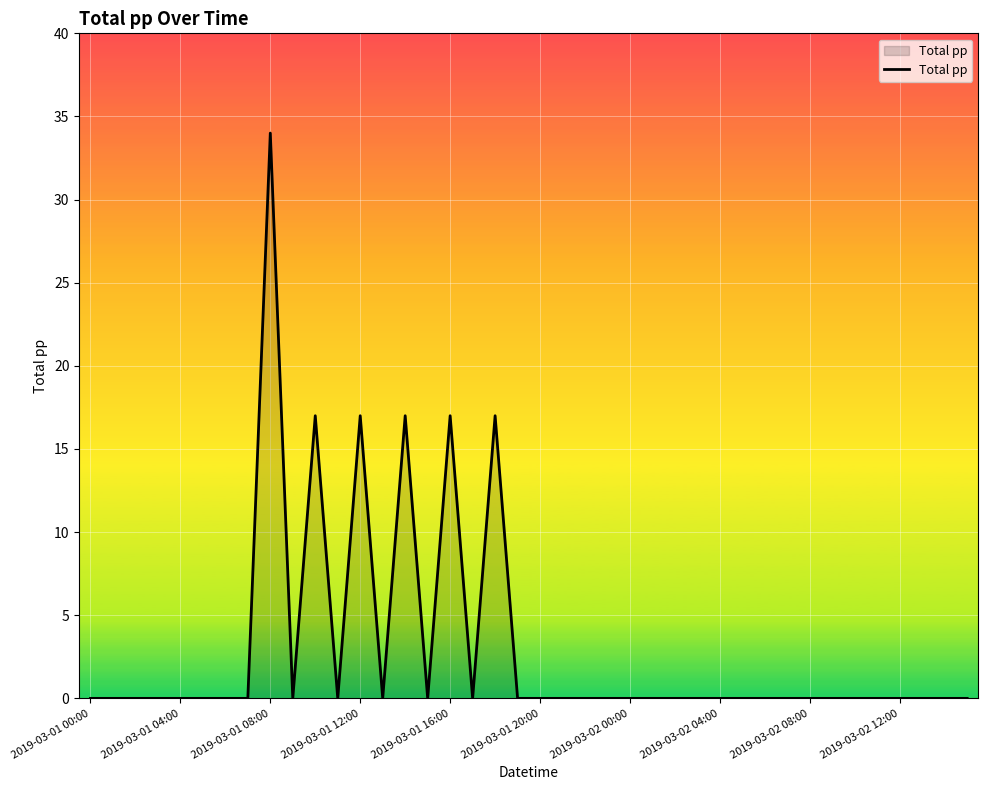

Reading left to right, what are all the values shown in this chart?

0	0	0	0	0	0	0	0	34	0	17	0	17	0	17	0	17	0	17	0	0	0	0	0	0	0	0	0	0	0	0	0	0	0	0	0	0	0	0	0